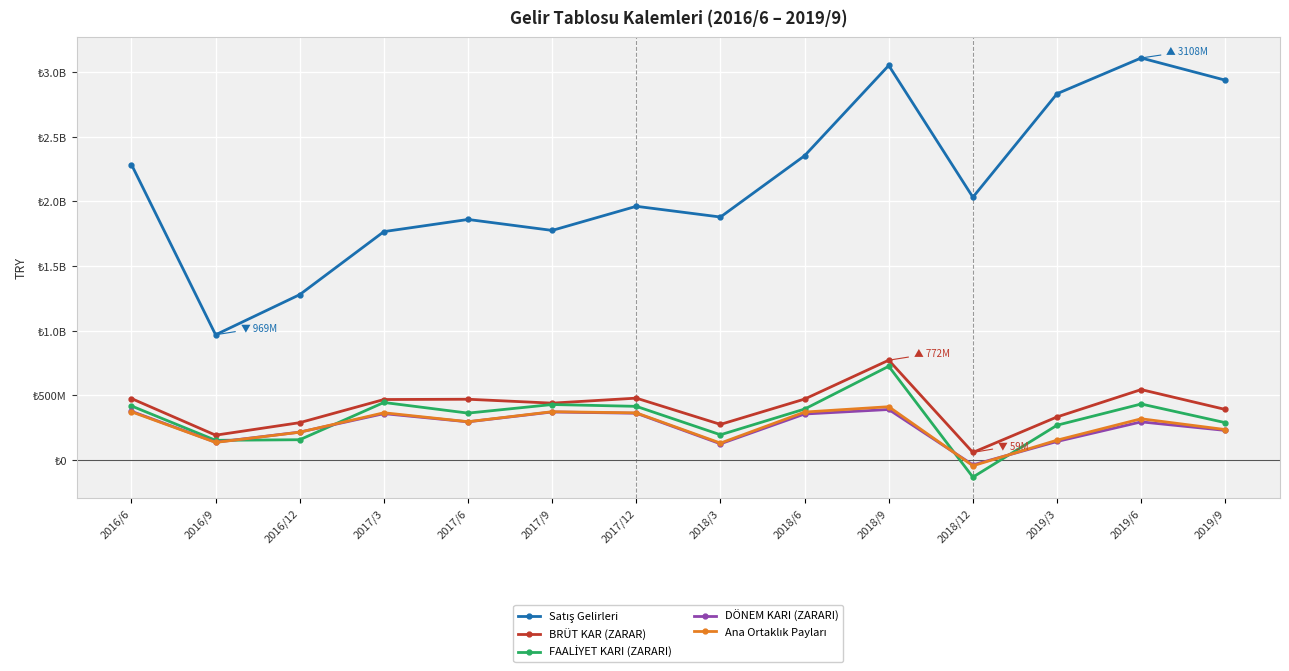

What is the label of the 8th point from the right?

2017/12